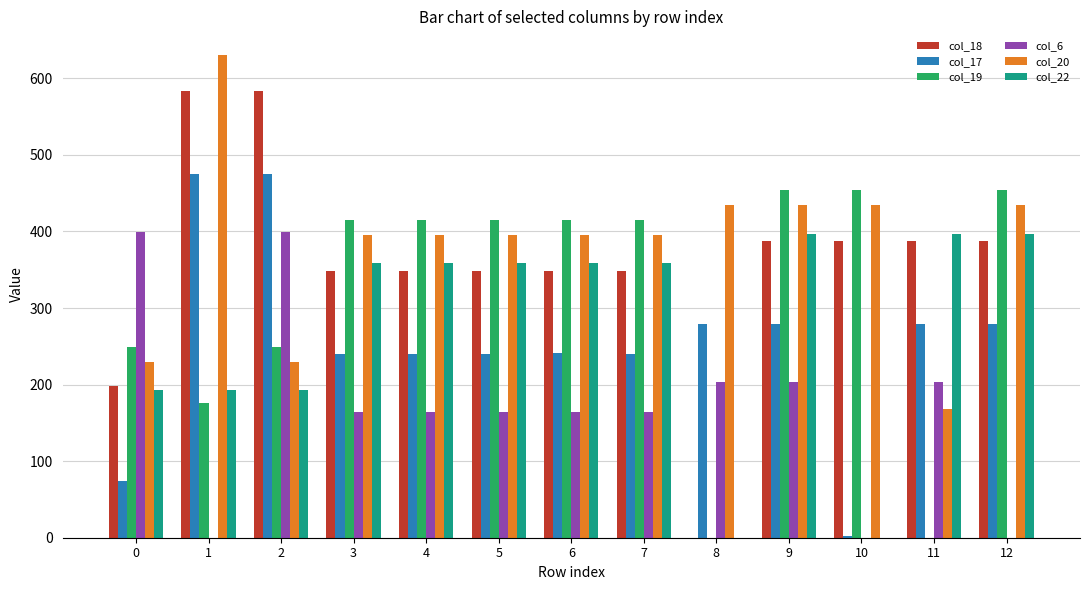

What is the spread (max minus min) of values at 11?

397.3